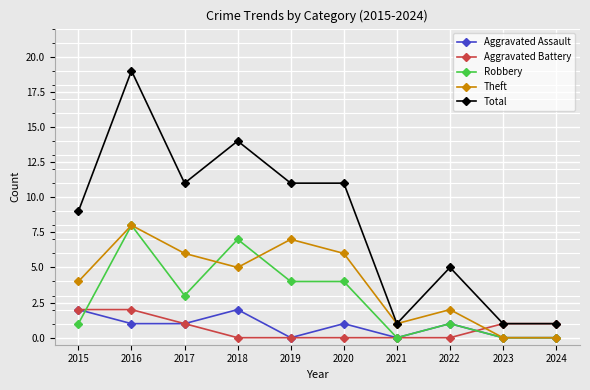

How many data points does each series have?

10